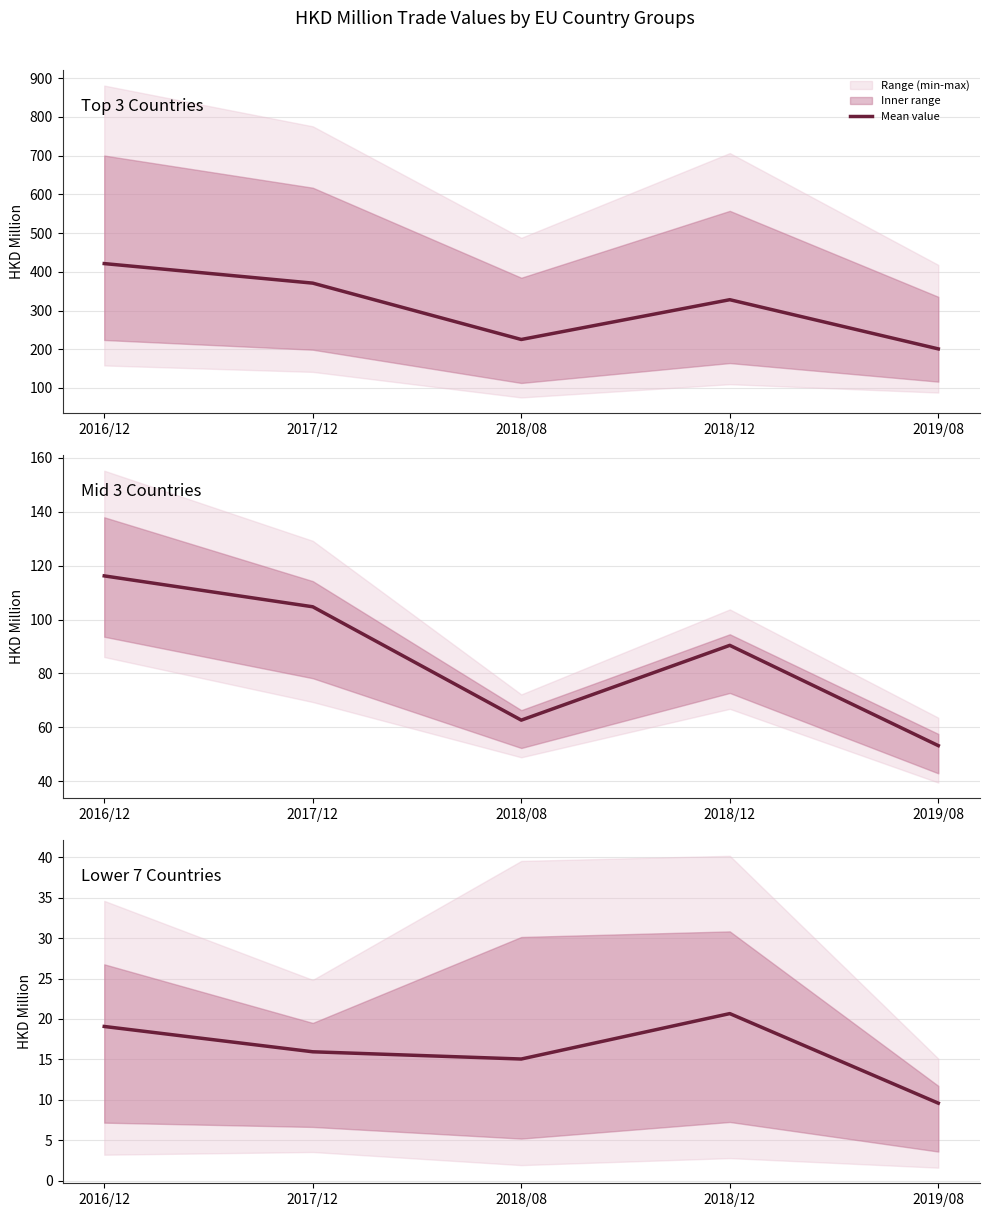

How many points are higher than both their immediate neighbors (excluding endpoints)?

1